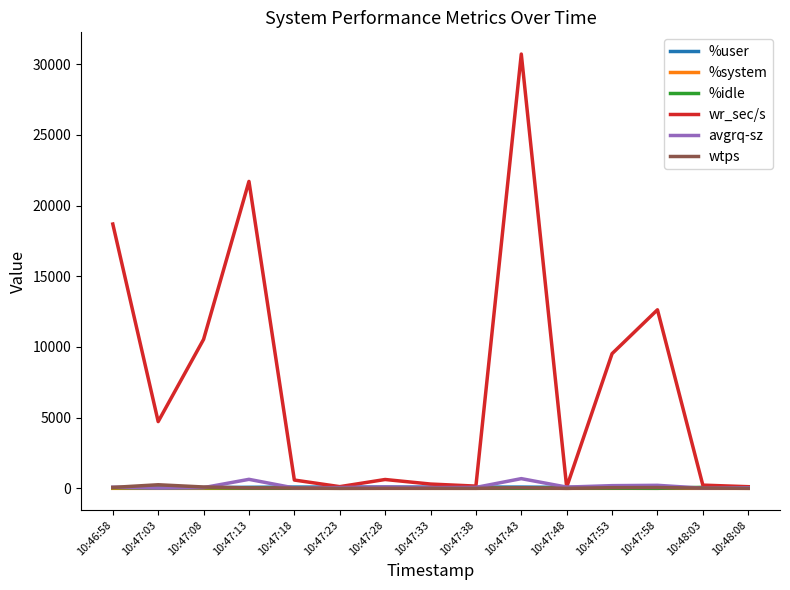

At which category does the chart reach its peak across all series?

10:47:43